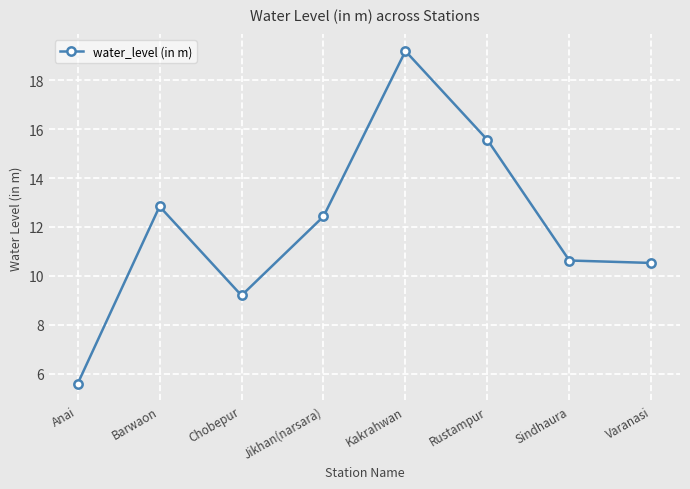

The chart shows a value of 19.5 at Jikhan(narsara). True or false?

False